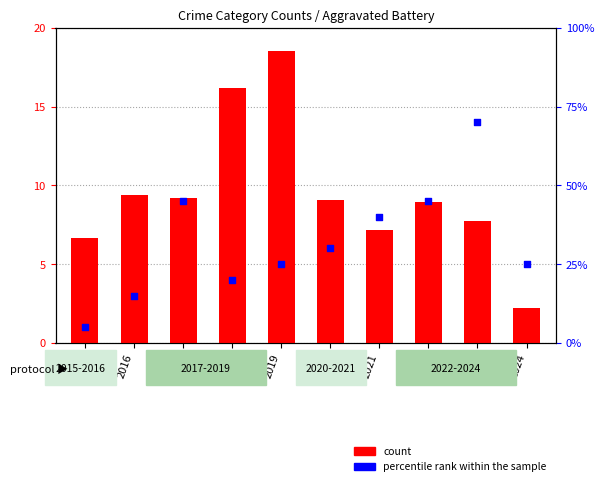

Which series has the widest spread of Y values?

count